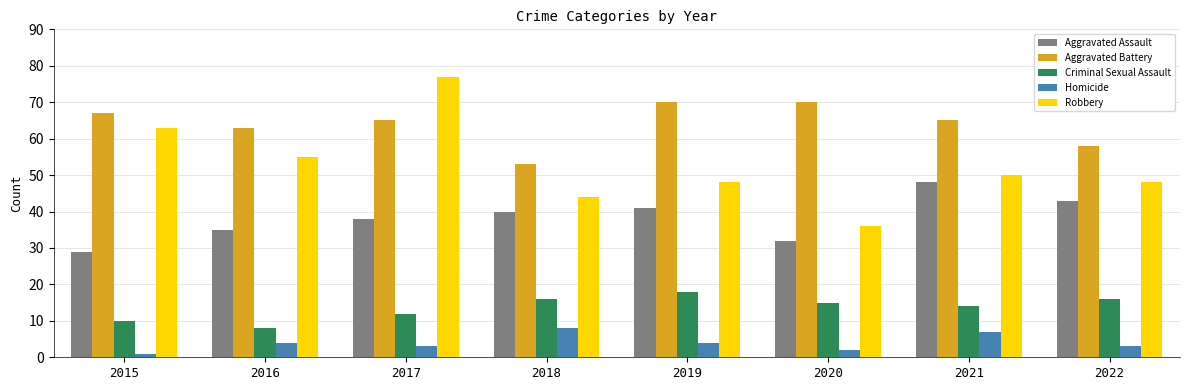

What is the difference between the maximum and minimum values in the Aggravated Battery series?

17